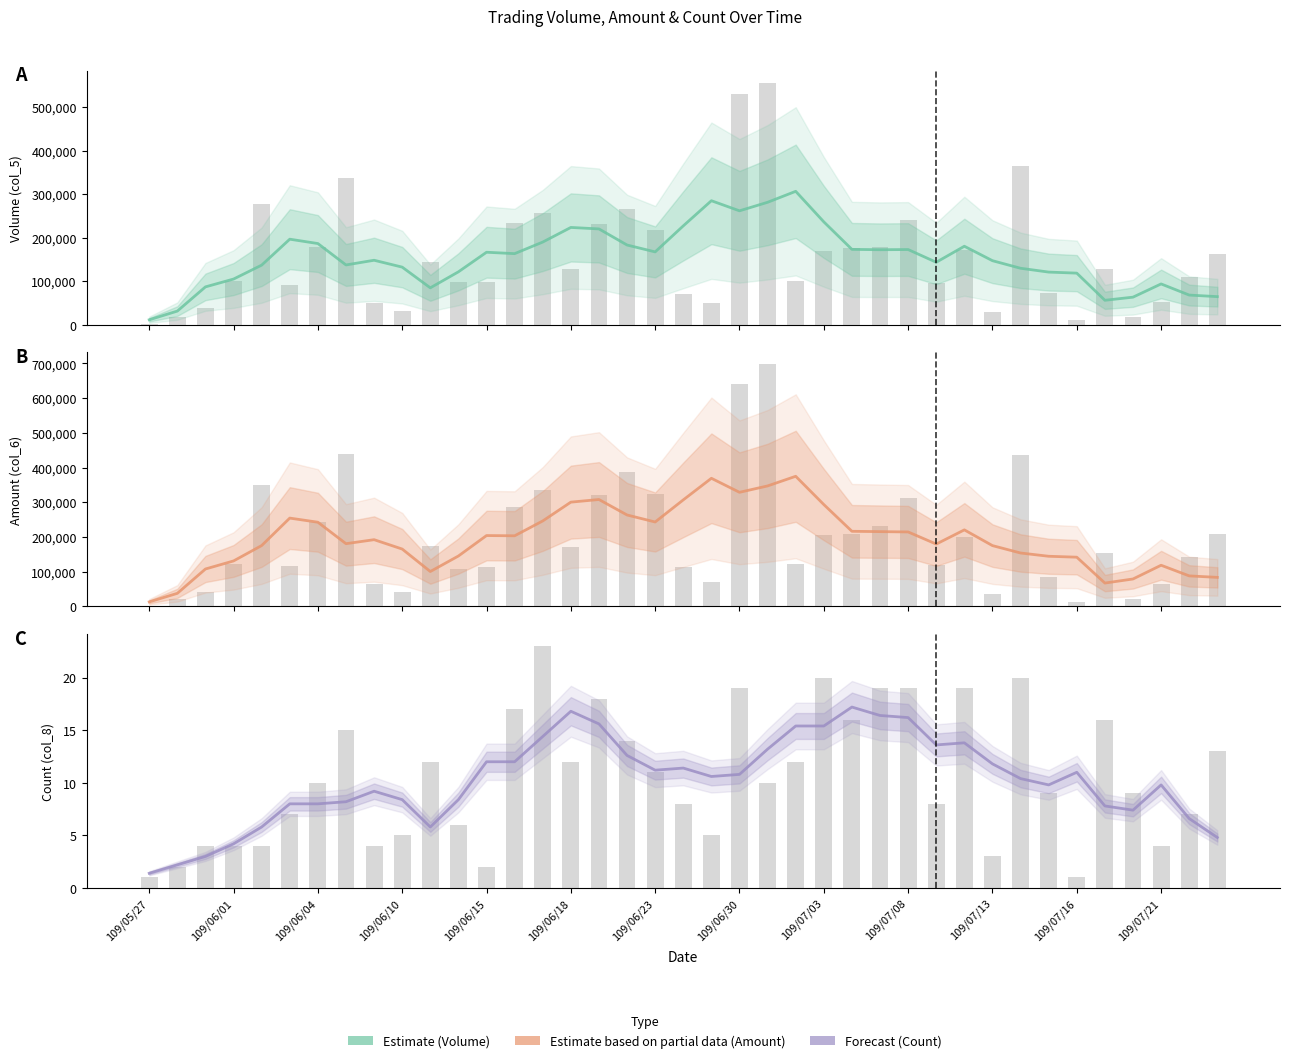

What is the maximum value for Count (col_8)?

17.2